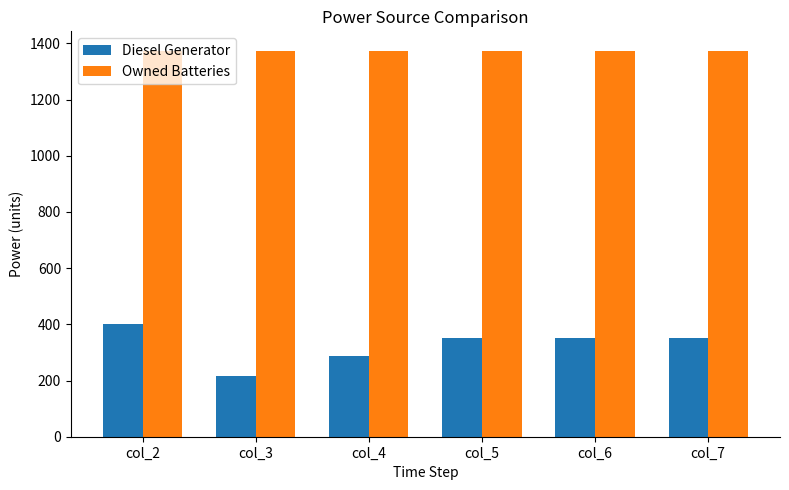

Reading left to right, extract all data points from this chart.

Diesel Generator: col_2=400	col_3=217	col_4=286	col_5=350	col_6=350	col_7=350
Owned Batteries: col_2=1374	col_3=1374	col_4=1374	col_5=1374	col_6=1374	col_7=1374